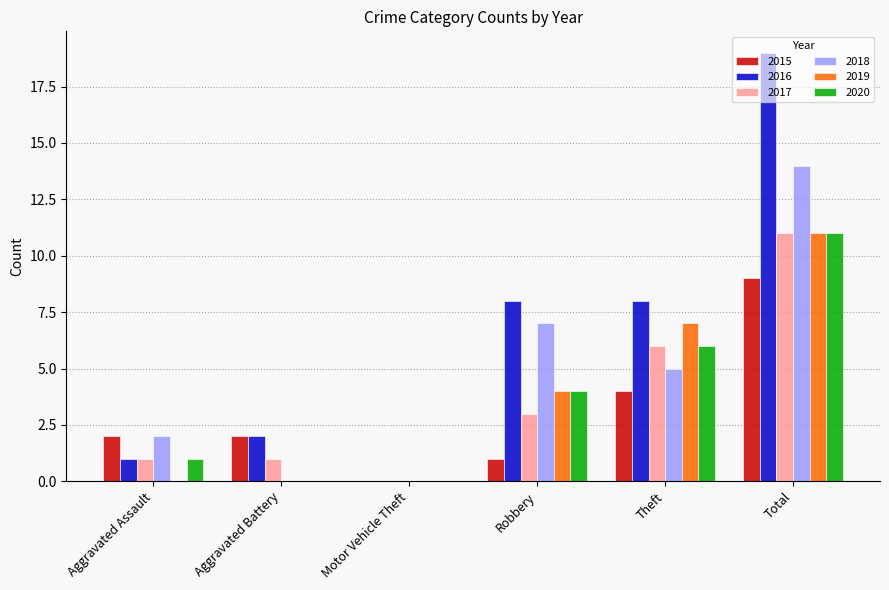

Which category has the highest value across all series?

Total